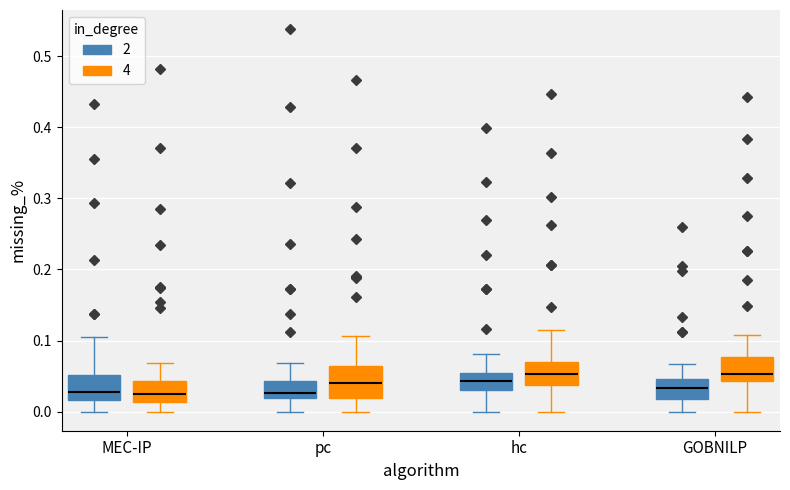

Where is the lower edge of the box for hc (4) on the y-axis? The values are not printed on the chart, so give them approximately, as read against the axis.

0.04